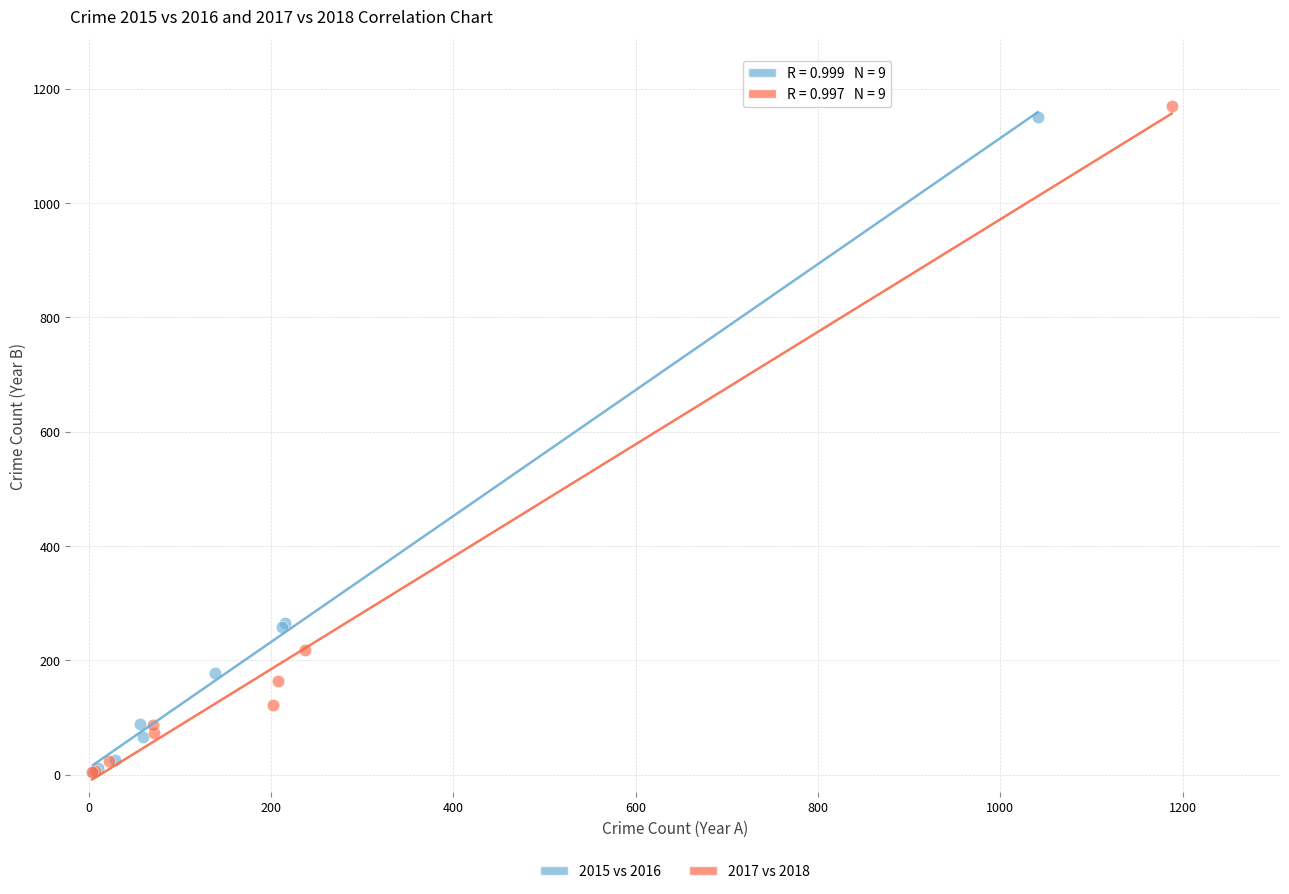

Which series has the largest Y range (max minus min)?

2017 vs 2018